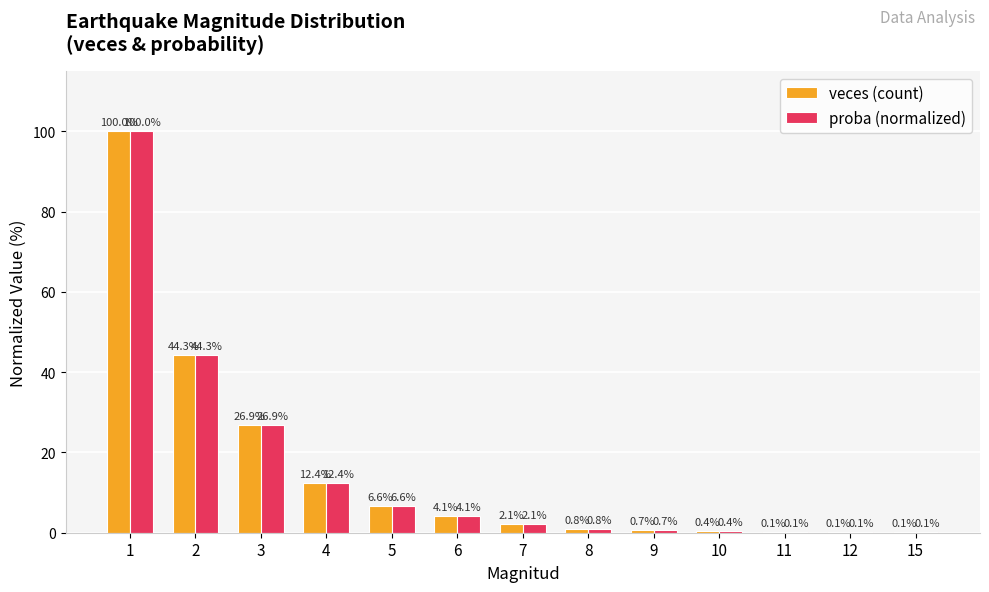

Read the proba (normalized) value at 1.

100.0